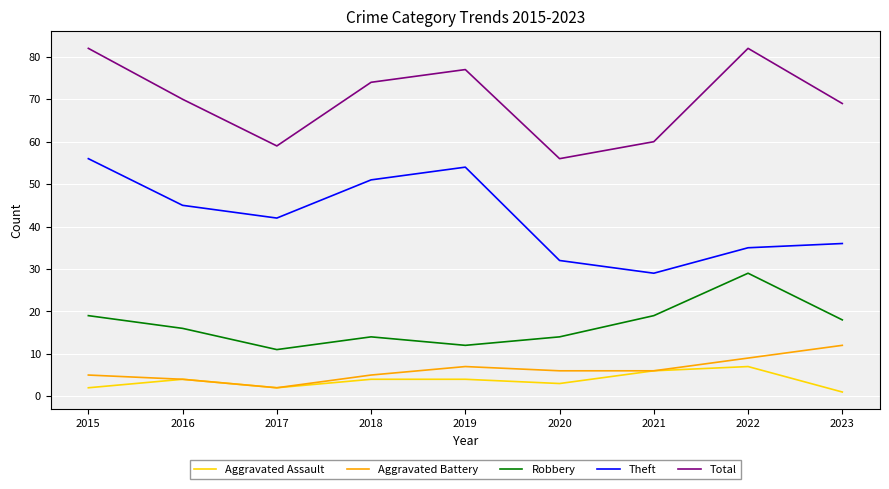

What are all the series names shown in the legend?

Aggravated Assault, Aggravated Battery, Robbery, Theft, Total